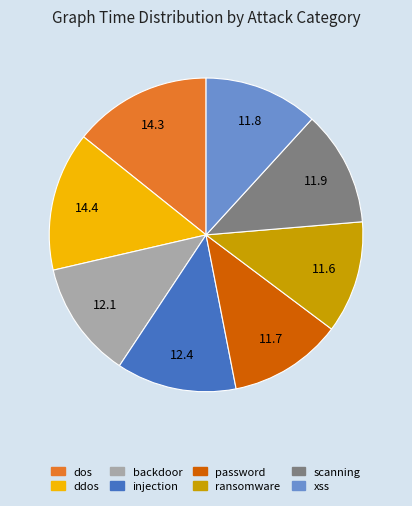

The xss slice represents 12% of the pie. True or false?

True